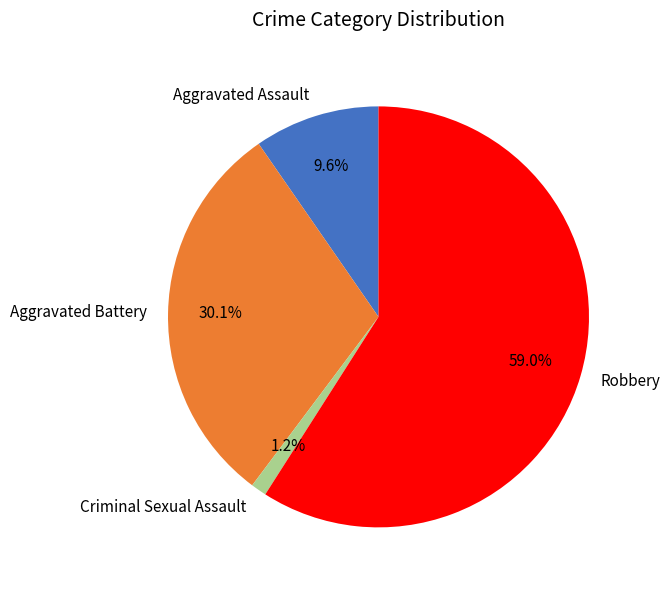

Which category has the biggest portion of the pie?

Robbery